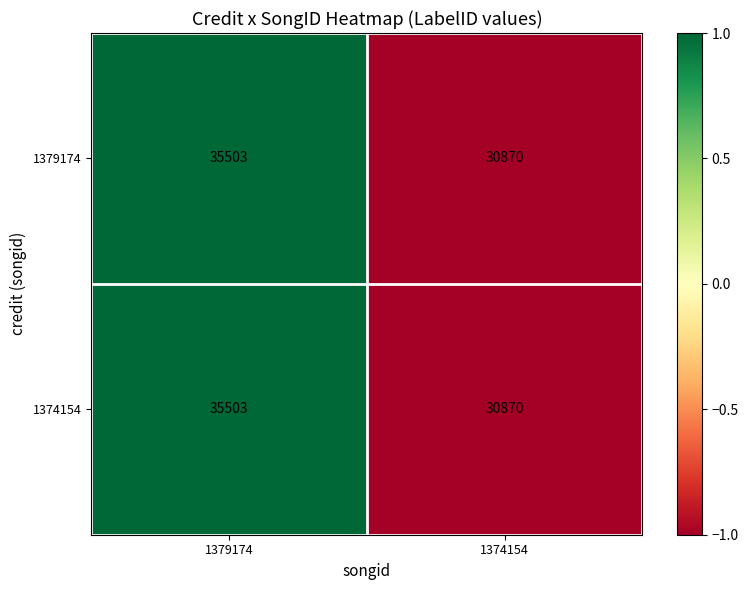

What is the difference between the maximum and minimum values in the 1379174 series?

4633